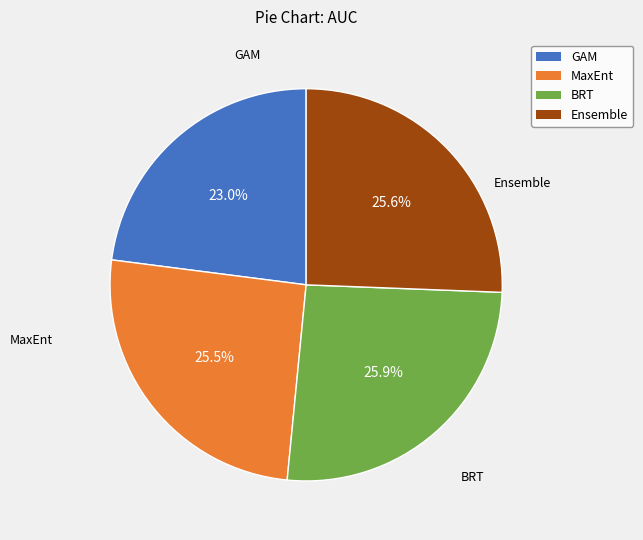

Is MaxEnt the majority of the pie?

No